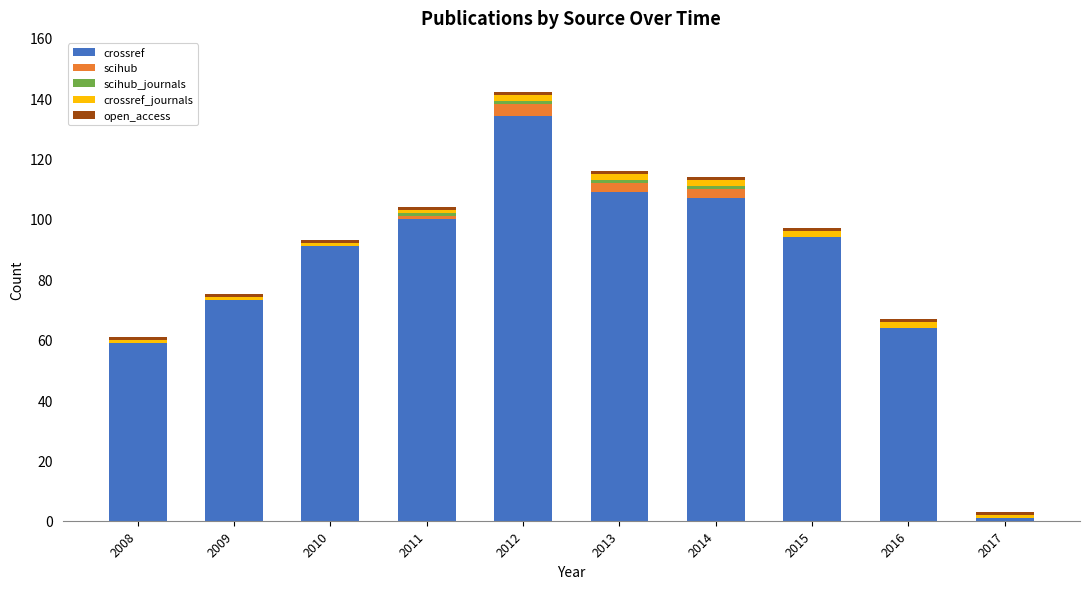

At which category is the sum across all series the highest?

2012